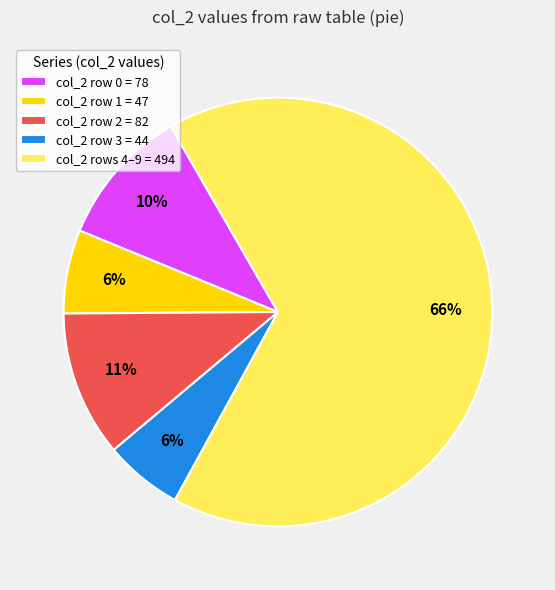

Is the sum of col_2 row 2 = 82 and col_2 rows 4–9 = 494 greater than half?

Yes